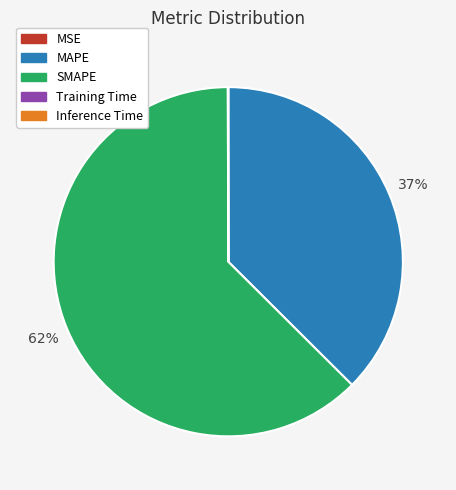

What is the majority slice?

SMAPE